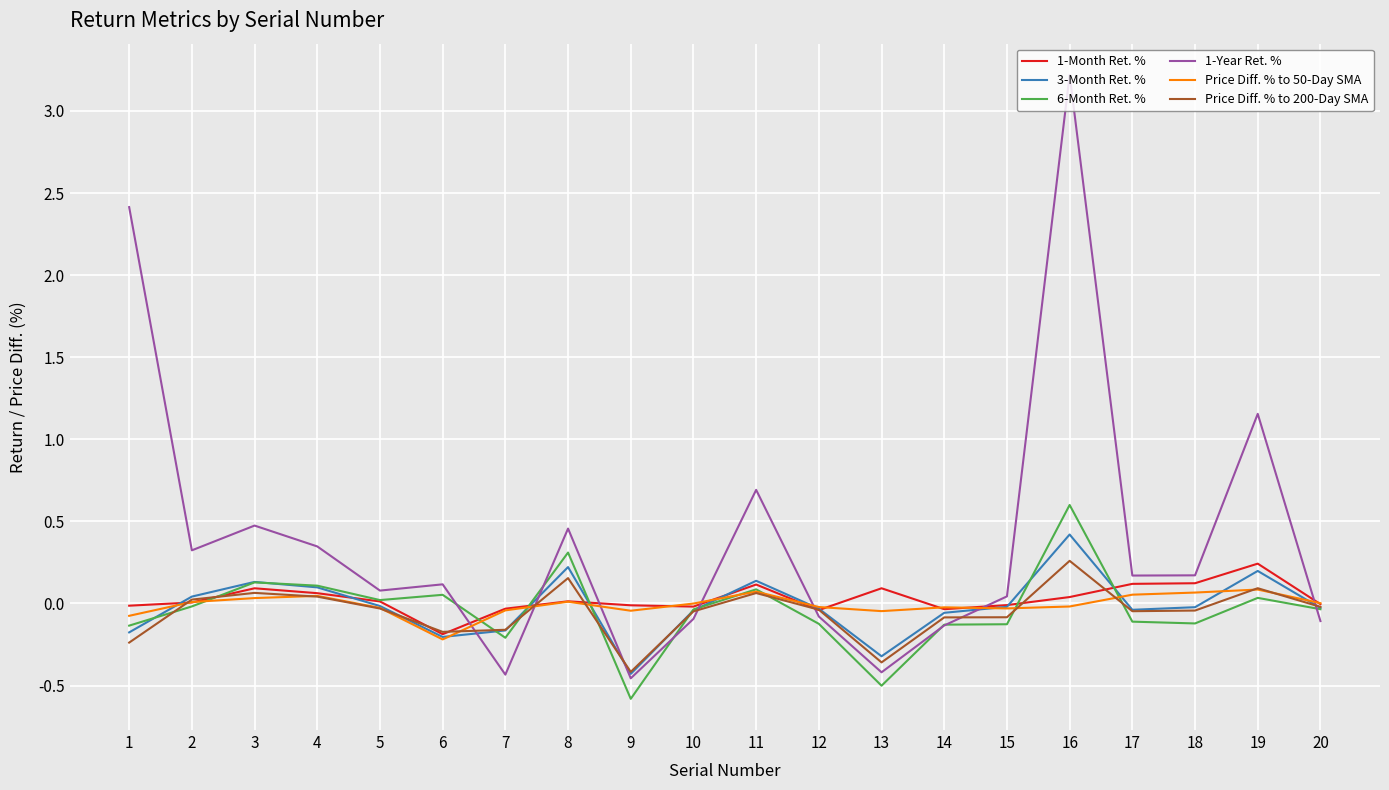

At which category does the chart reach its peak across all series?

16